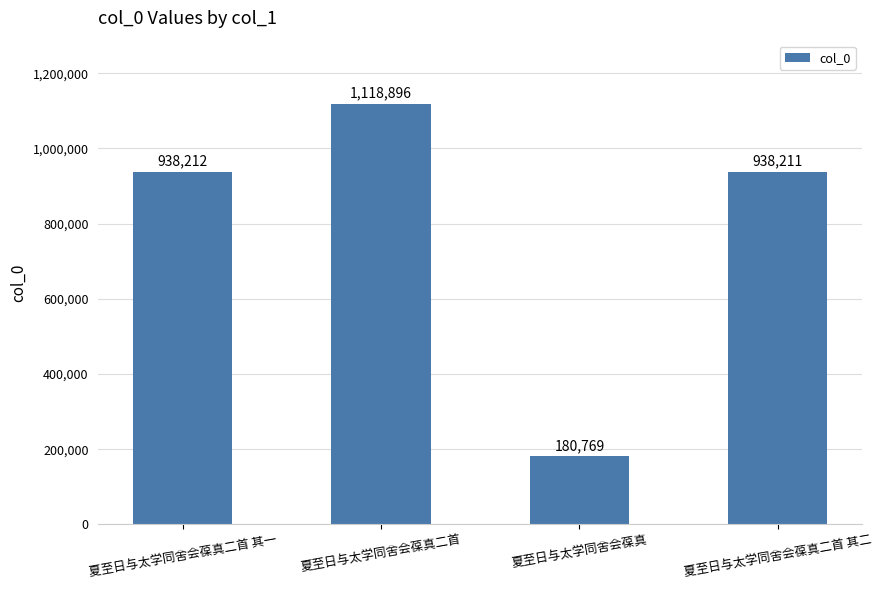

What is the label of the 1st bar from the right?

夏至日与太学同舍会葆真二首 其二